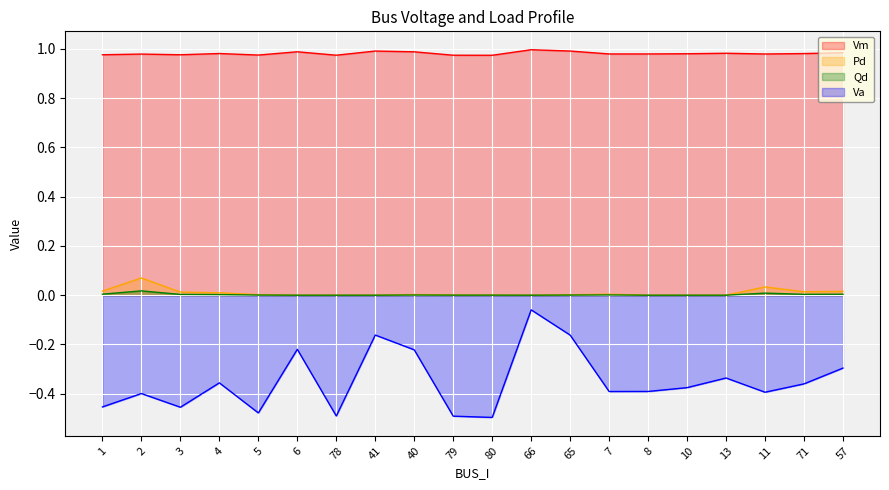

What is the sum of all Va values?

-7.0